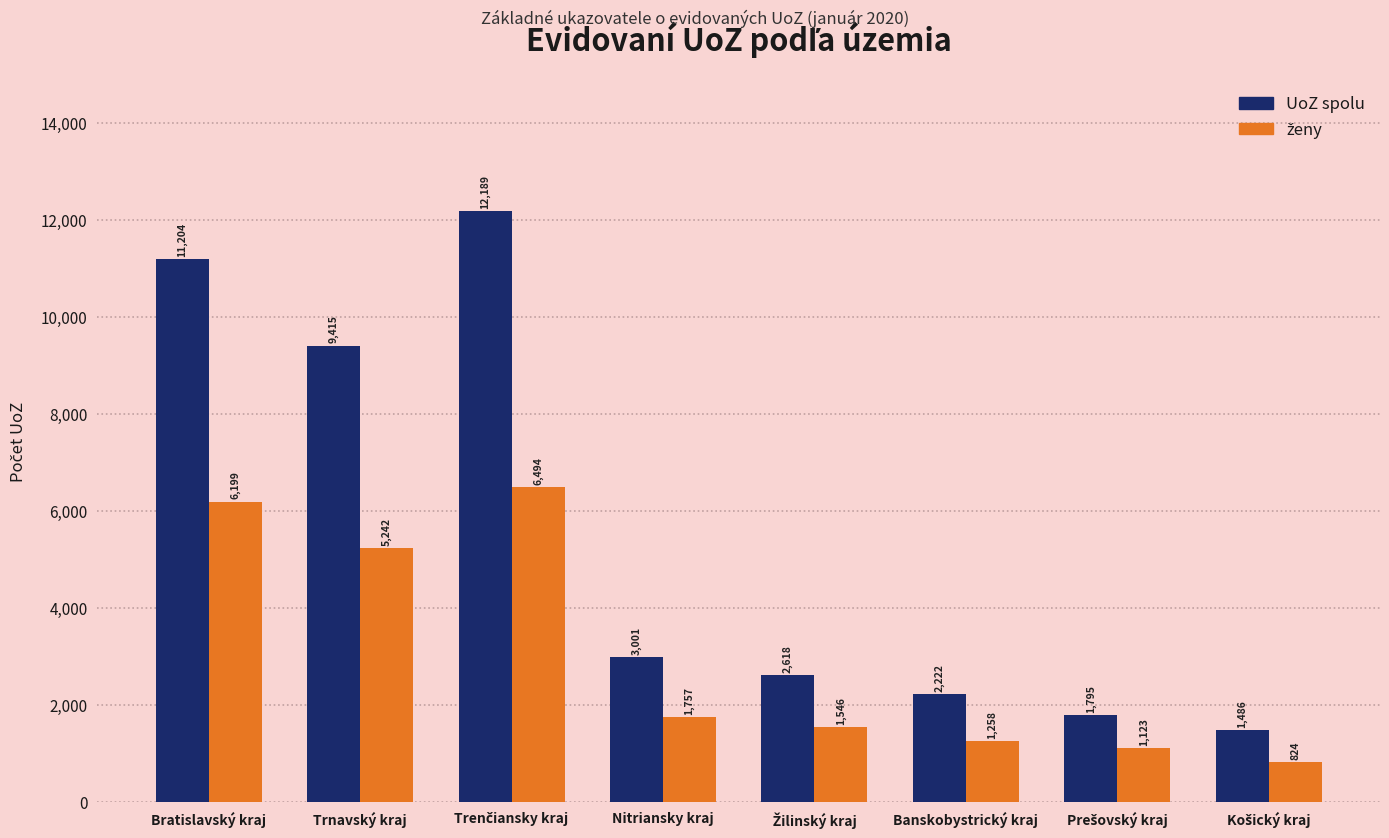

How many categories are shown in the chart?

8